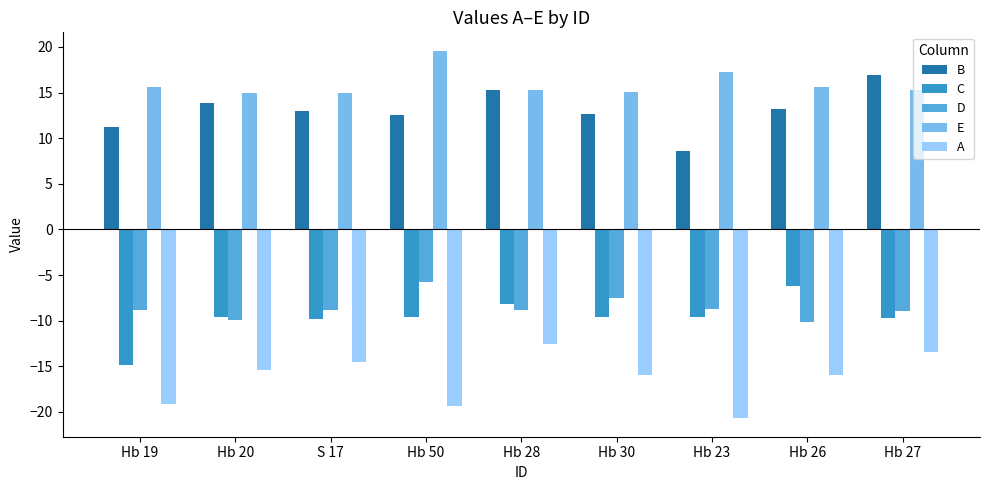

Rank the series at Hb 30 from lowest to highest value.

A, C, D, B, E